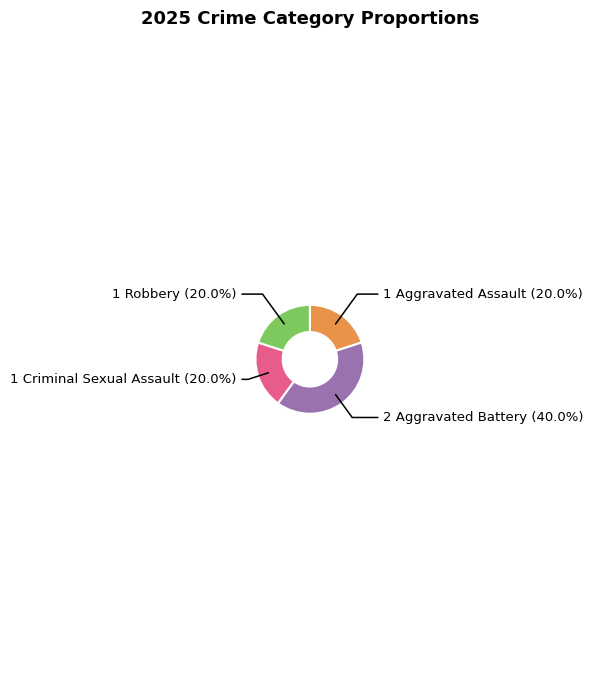

Is there any slice that represents more than half of the pie?

No